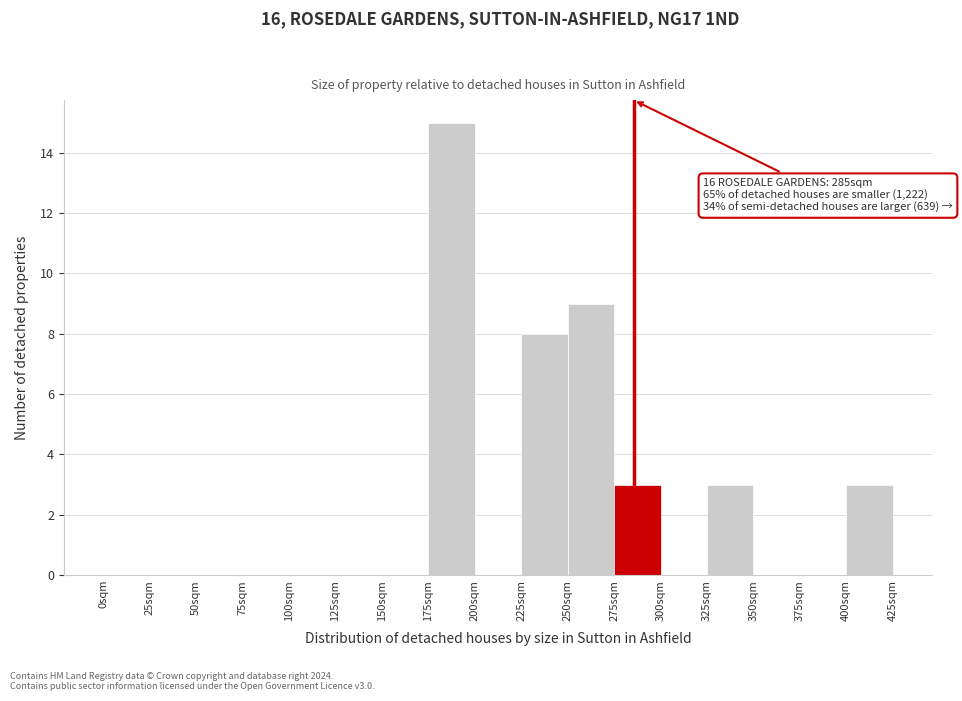

Over which range of the x-axis is the bar tallest?

175 to 200